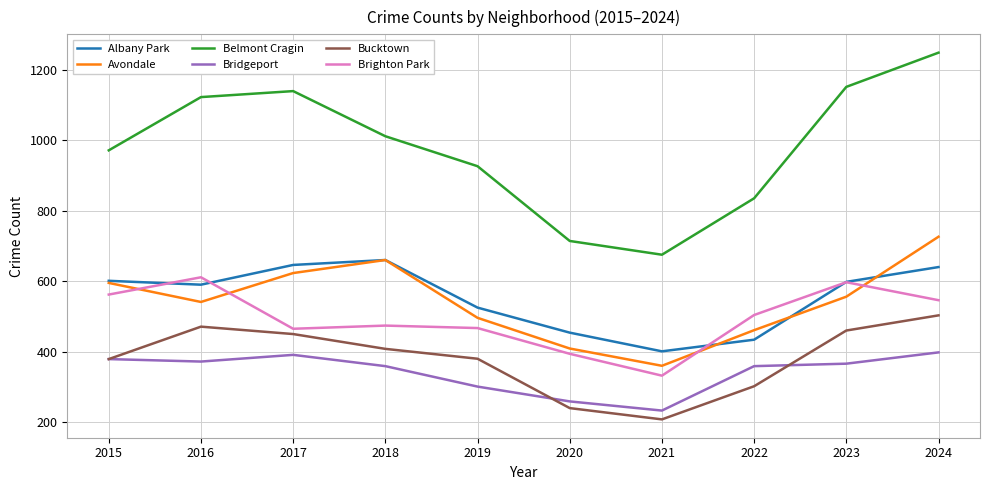

What is the average value of the Avondale series?

543